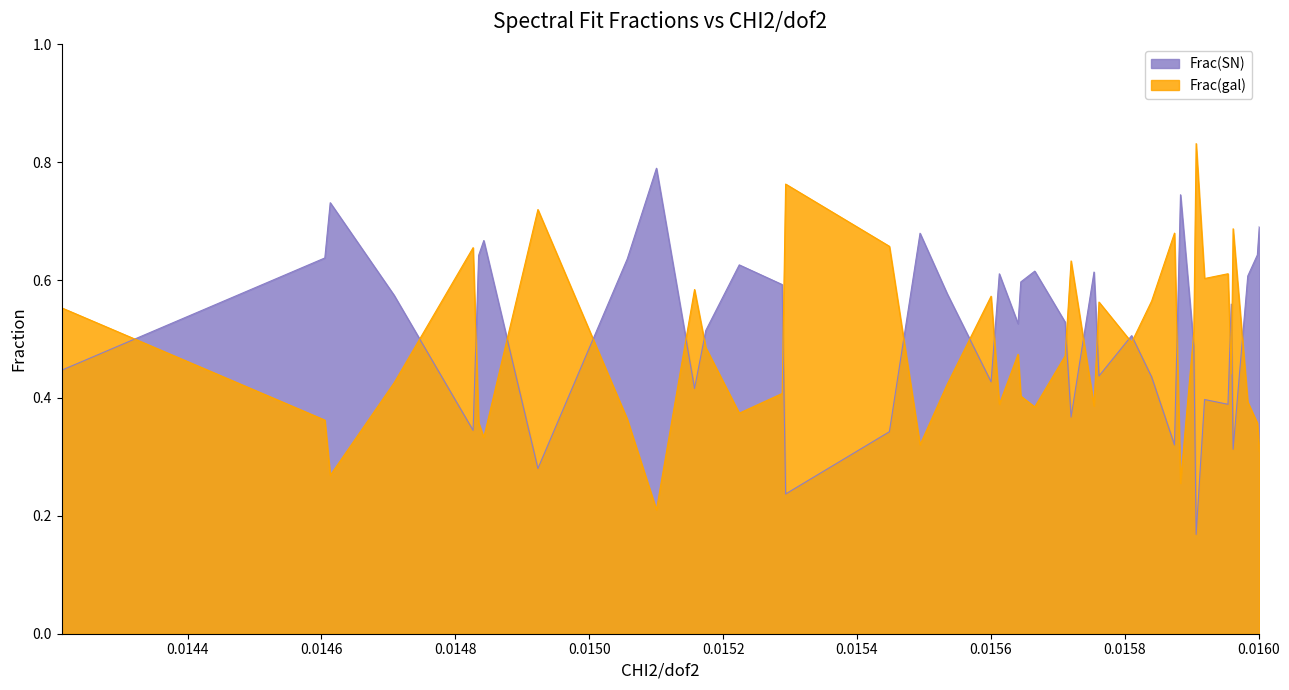

Rank the series by their maximum value, from lowest to highest.

Frac(SN), Frac(gal)